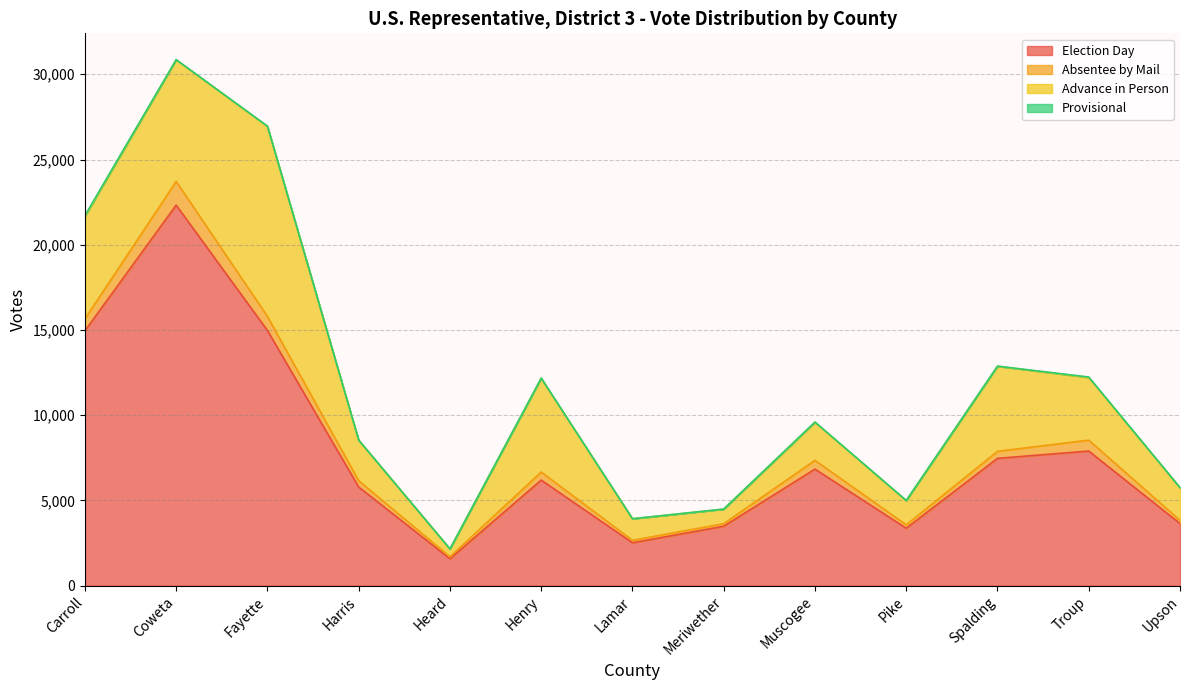

List the series in order of their peak value, highest first.

Election Day, Advance in Person, Absentee by Mail, Provisional